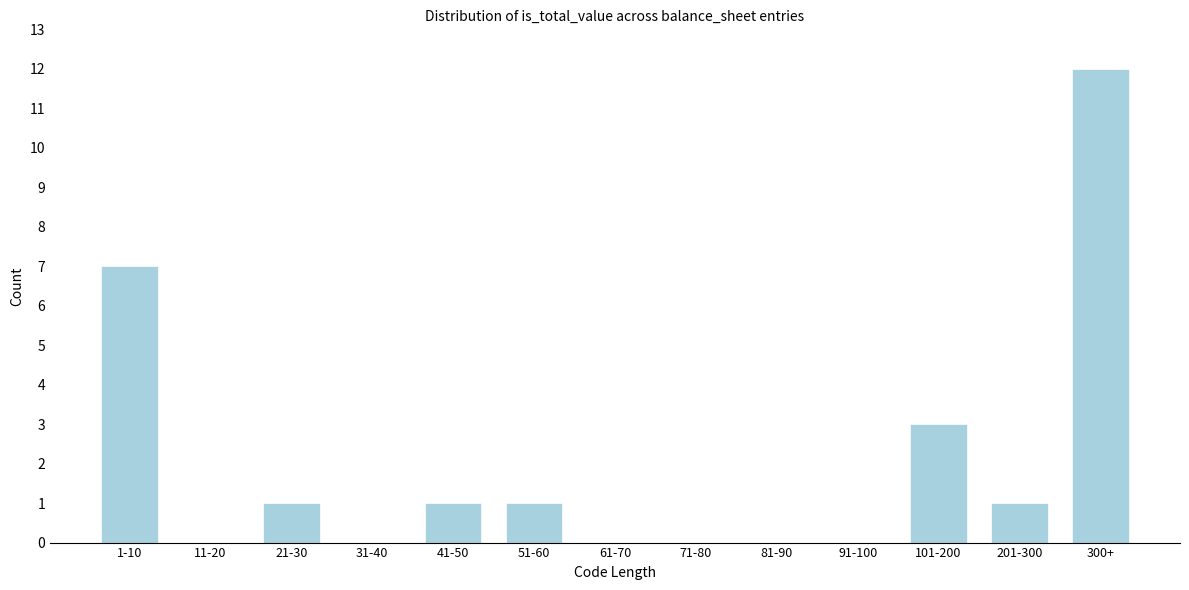

Reading left to right, list all the values displayed in this chart.

1-10=7	11-20=0	21-30=1	31-40=0	41-50=1	51-60=1	61-70=0	71-80=0	81-90=0	91-100=0	101-200=3	201-300=1	300+=12